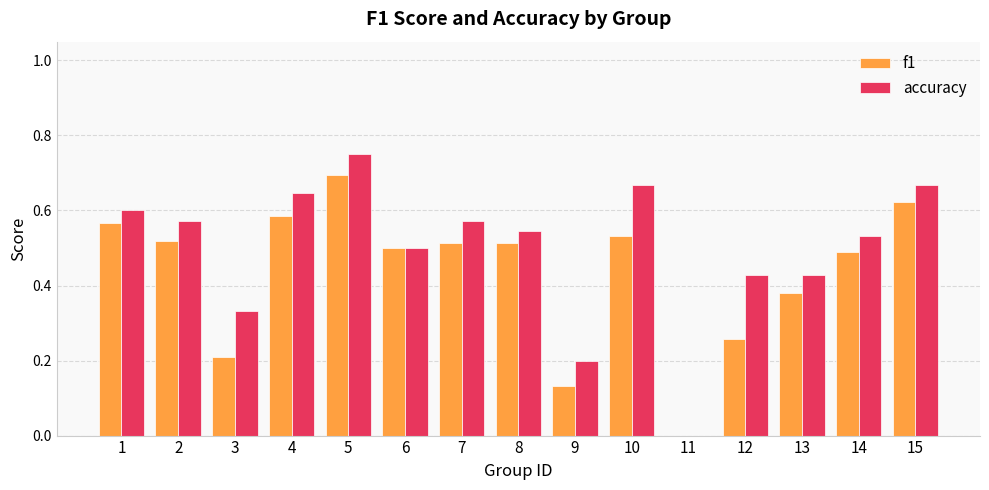

The accuracy series shows 0.6 at 1. True or false?

True